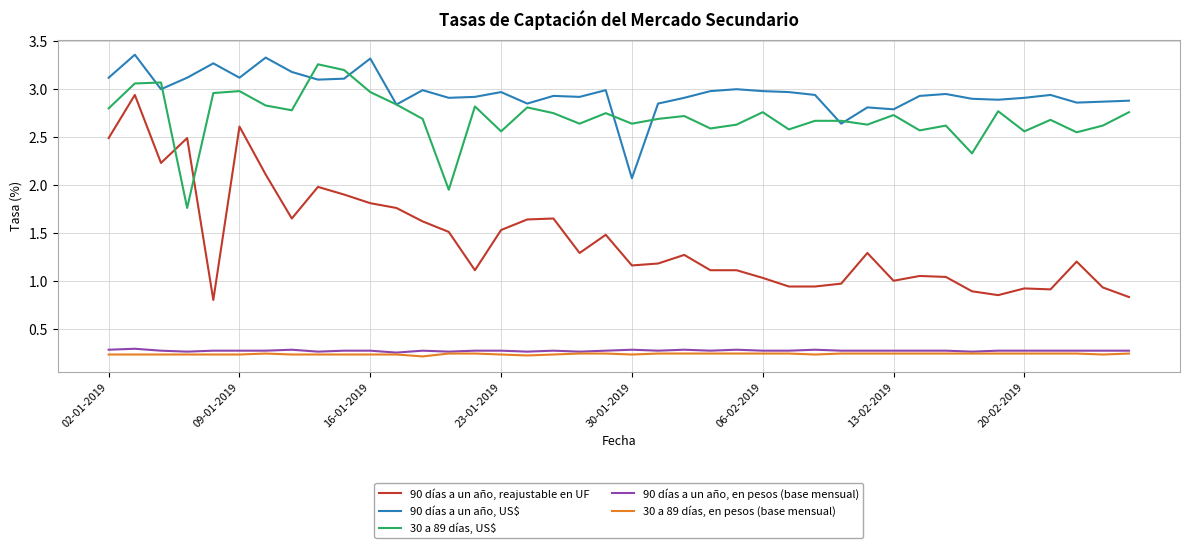

Which series has the largest total across all categories?

90 días a un año, US$